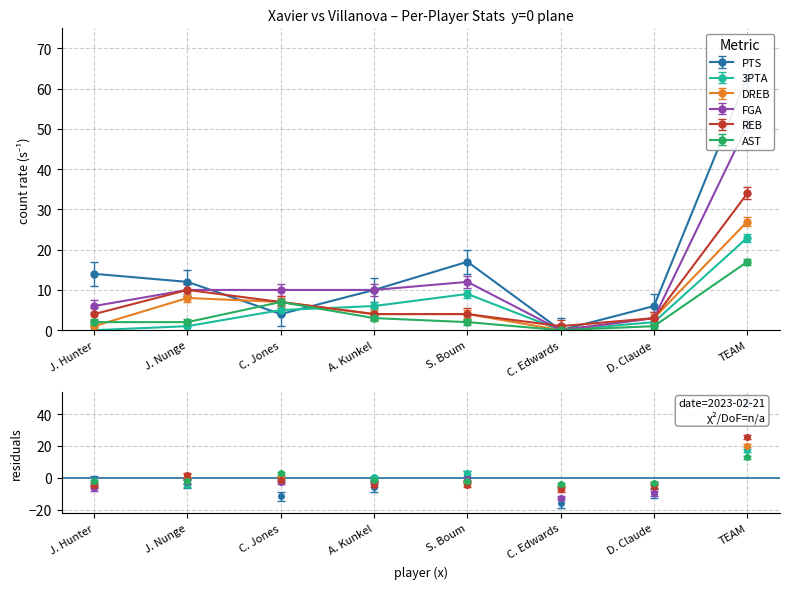

At A. Kunkel, list the series in order from largest to smallest.

PTS, FGA, 3PTA, DREB, REB, AST